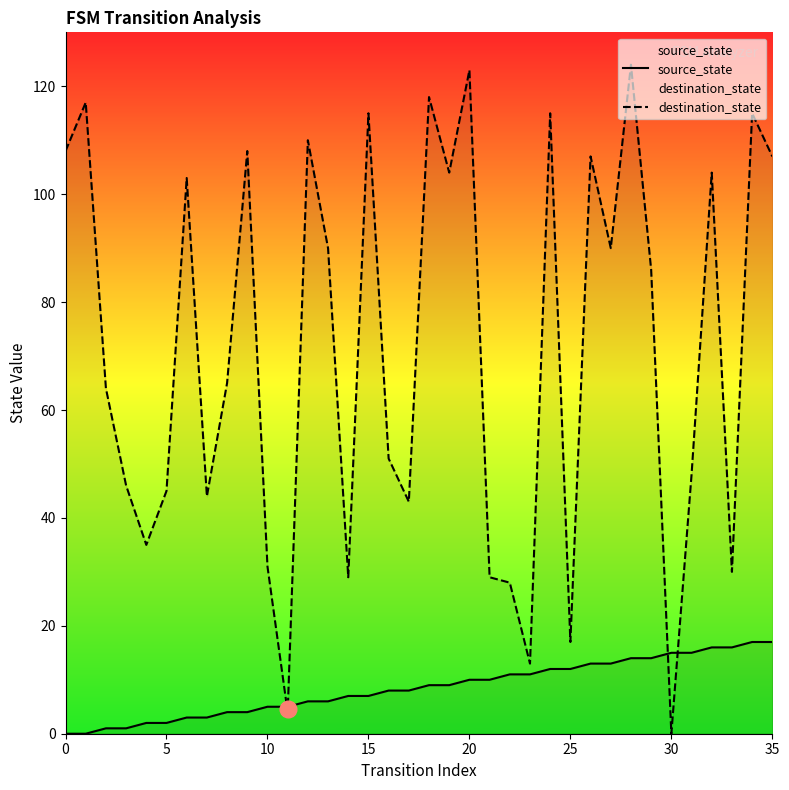

What is the value of the source_state point at the 5th from the left?

2